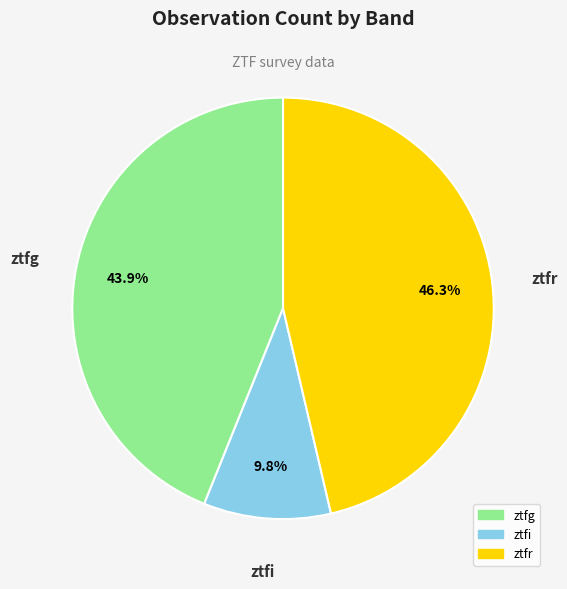

The ztfg slice represents 38% of the pie. True or false?

False